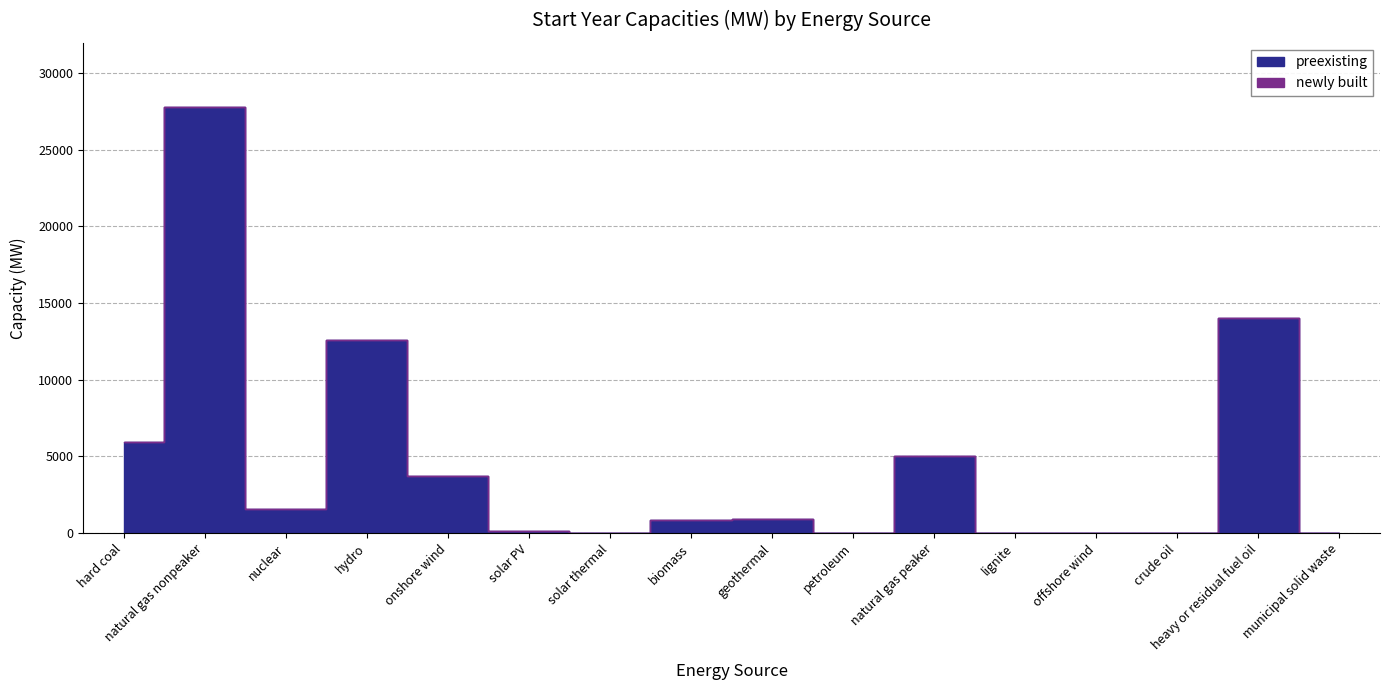

At which category does preexisting reach its first local valley?

nuclear